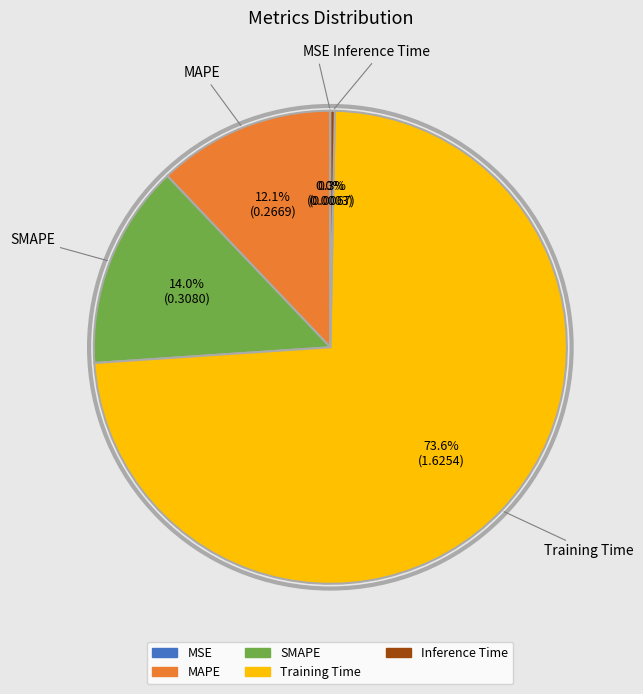

Is the sum of Inference Time and MAPE greater than half?

No